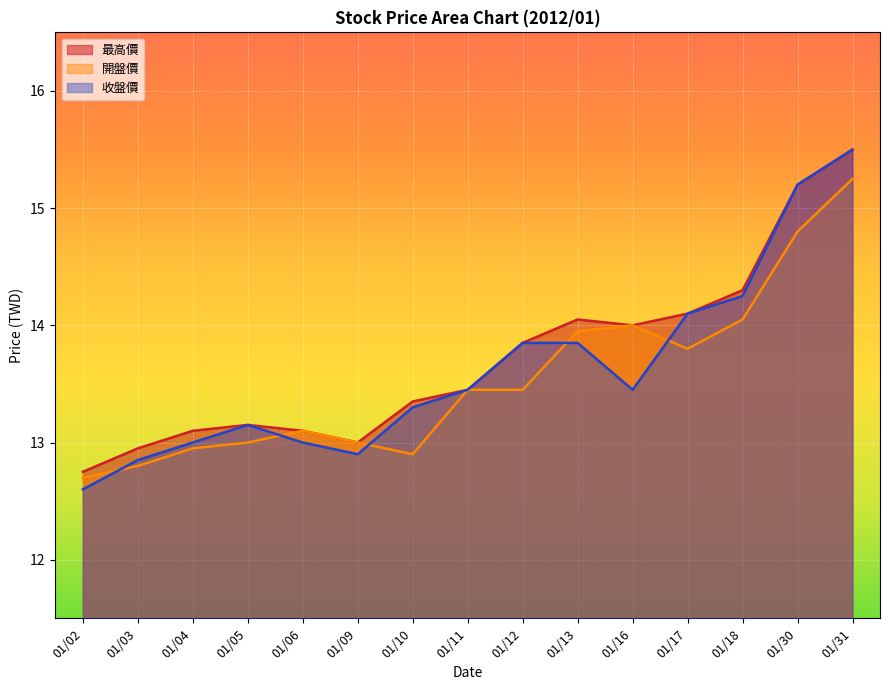

List the series in order of their overall mean, lowest first.

開盤價, 收盤價, 最高價